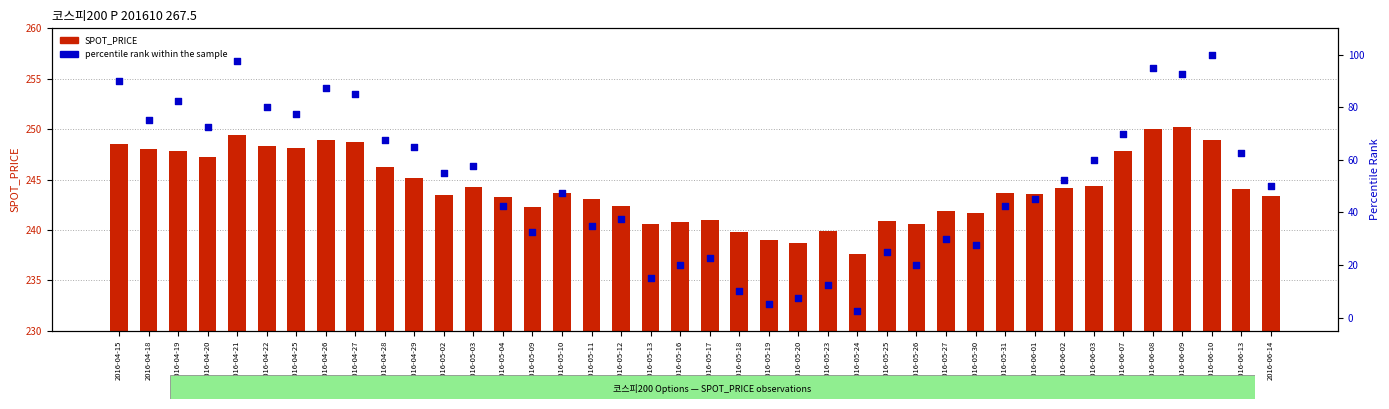

Which series has the largest total across all categories?

SPOT_PRICE